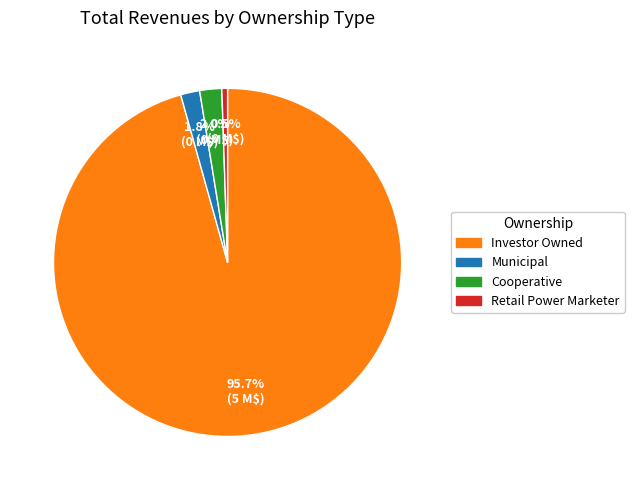

Which category has the smallest portion of the pie?

Retail Power Marketer